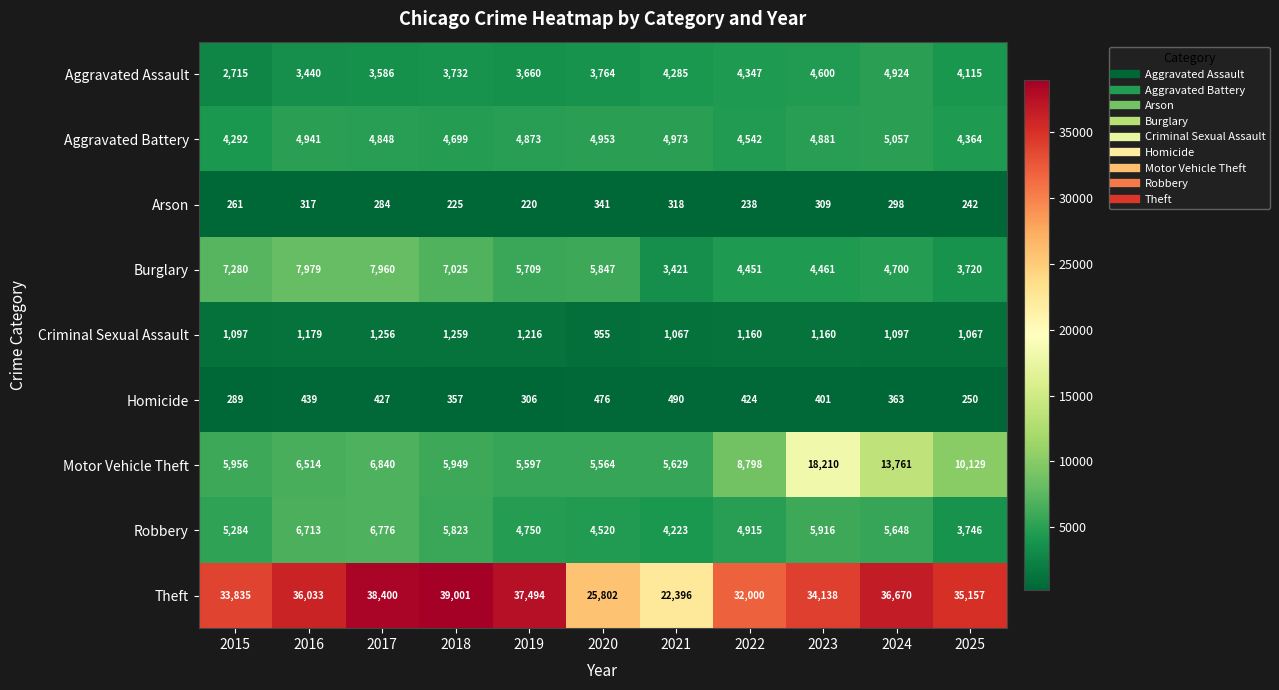

At how many categories does at least one series exceed 481?

11